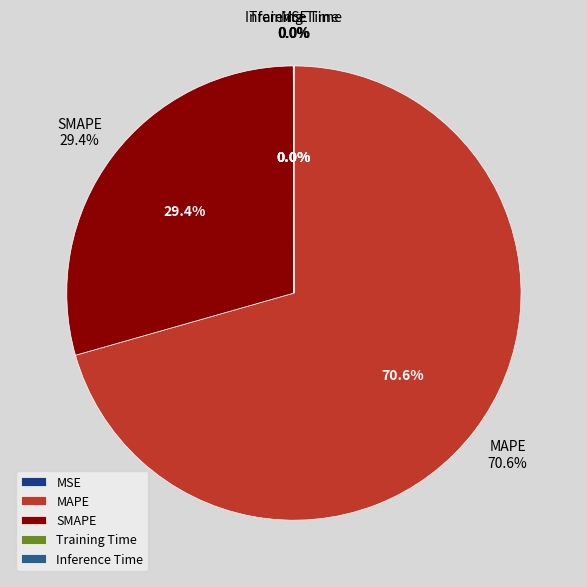

Combined, what portion of the pie is MAPE and MSE?

70.6%